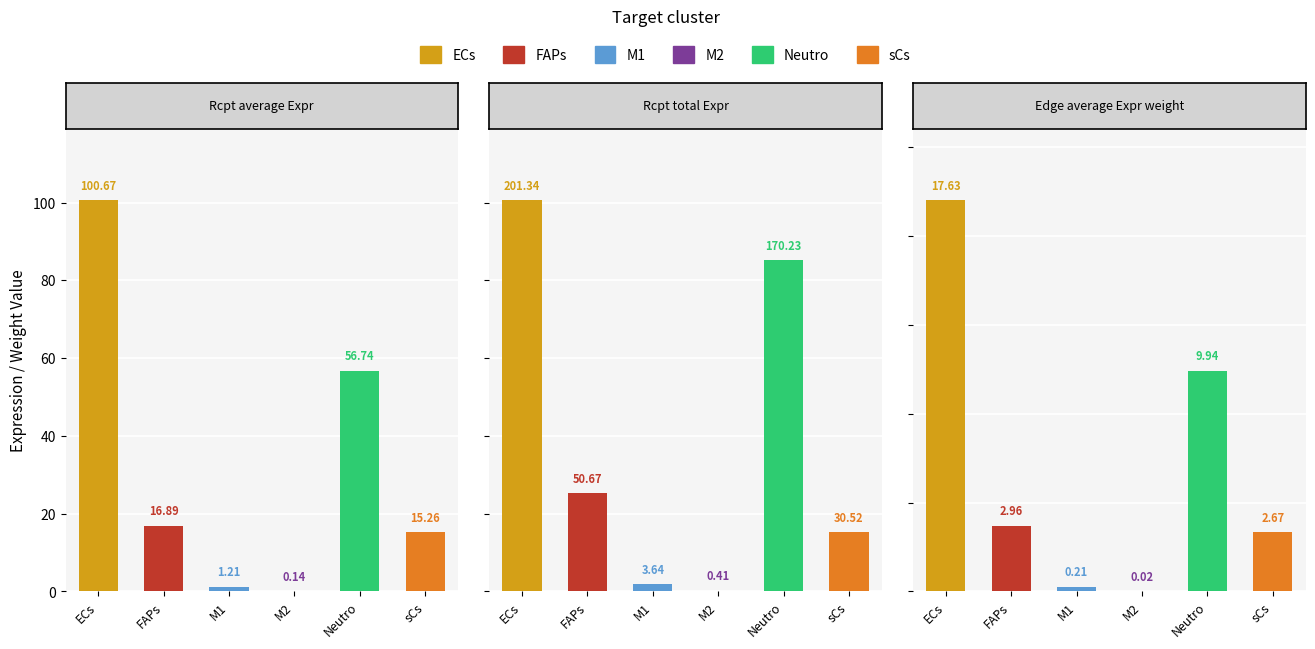

How many bars are there in each group?

3